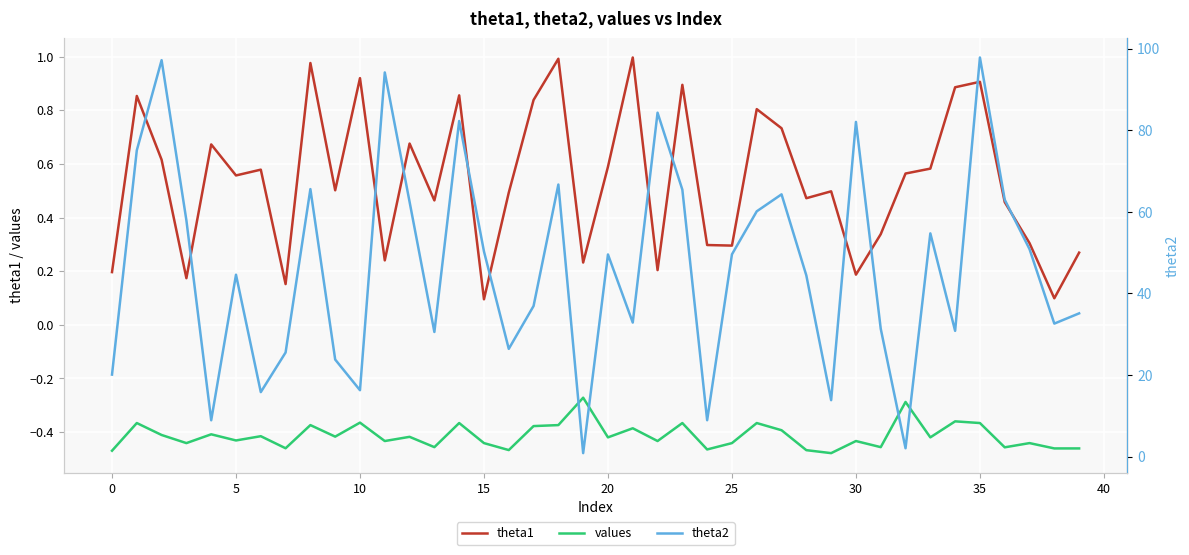

How many interior local valleys does the values series have?

14